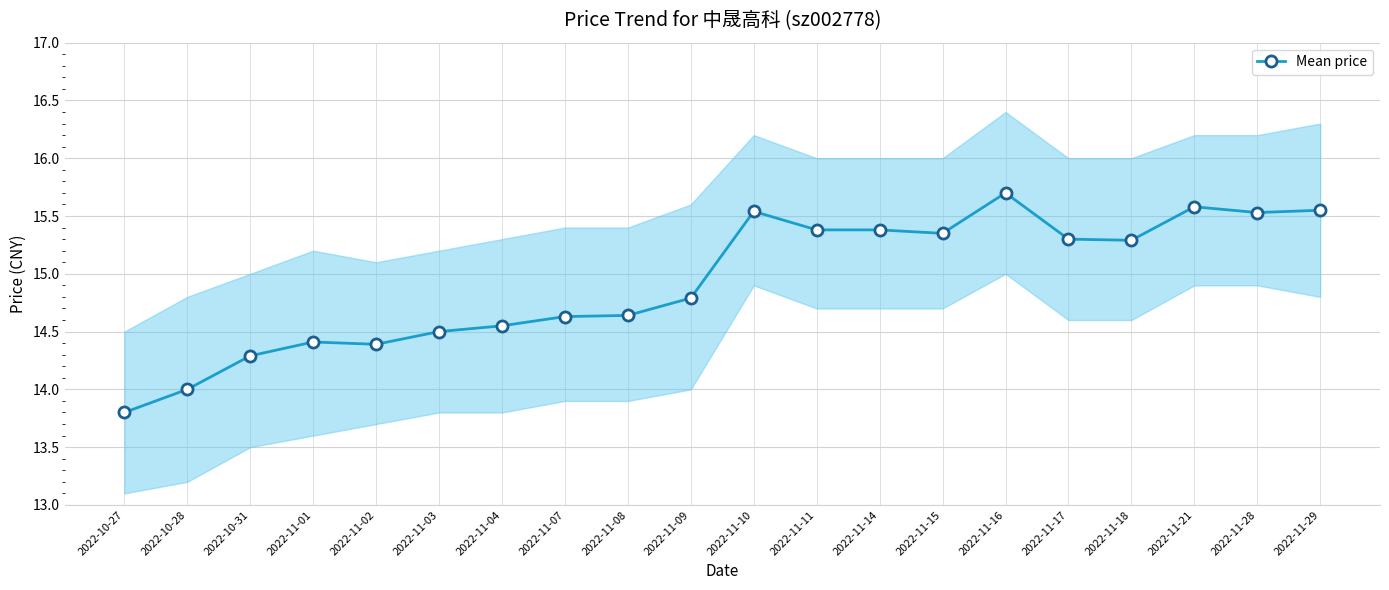

Reading left to right, extract all data points from this chart.

13.8	14.0	14.3	14.4	14.4	14.5	14.6	14.6	14.6	14.8	15.5	15.4	15.4	15.3	15.7	15.3	15.3	15.6	15.5	15.6